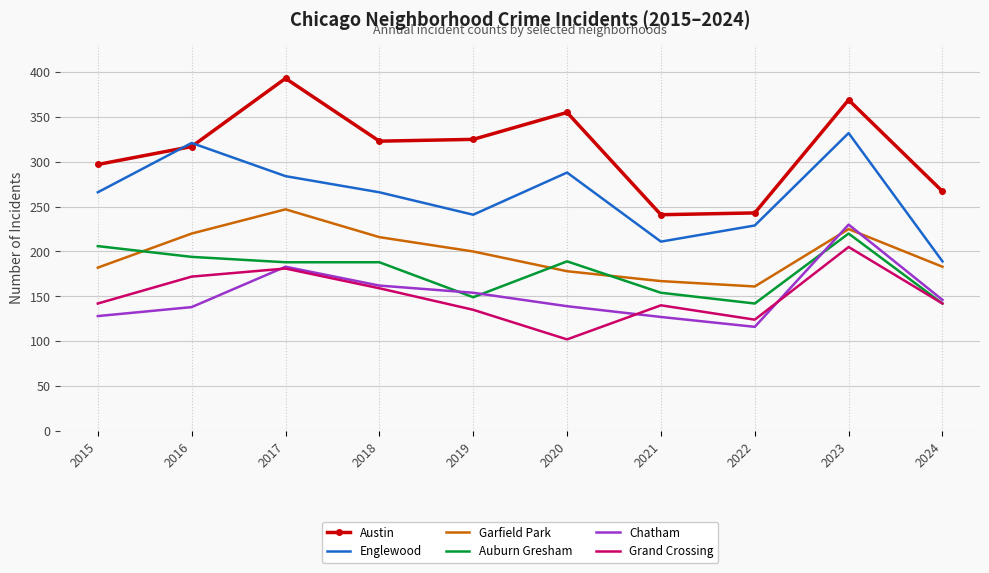

At which label does Austin reach its peak?

2017